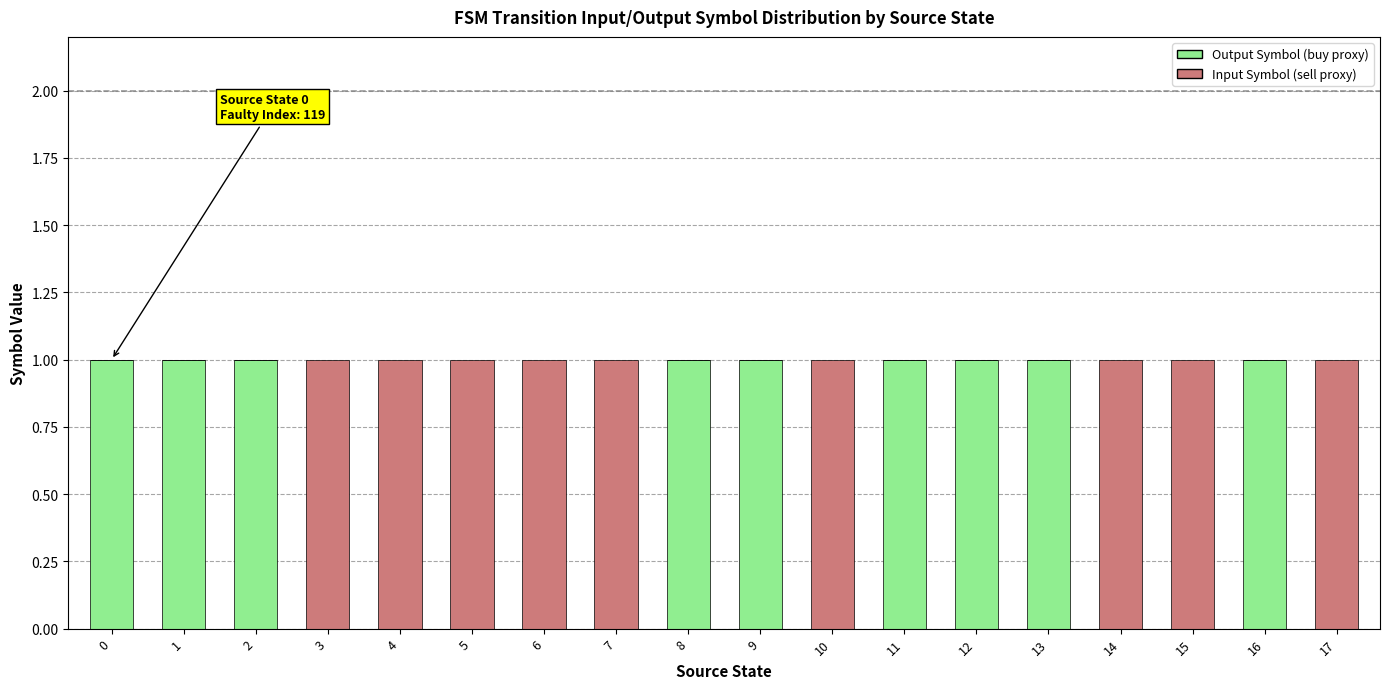

What is the sum of all Output Symbol (buy proxy) values?

9